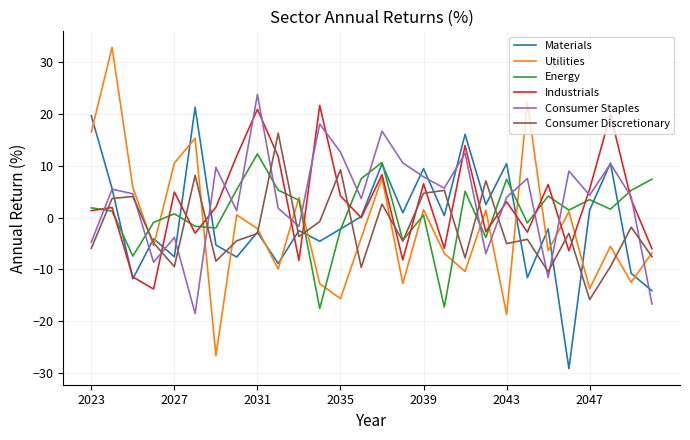

What is the lowest value of the Industrials series?

-13.8